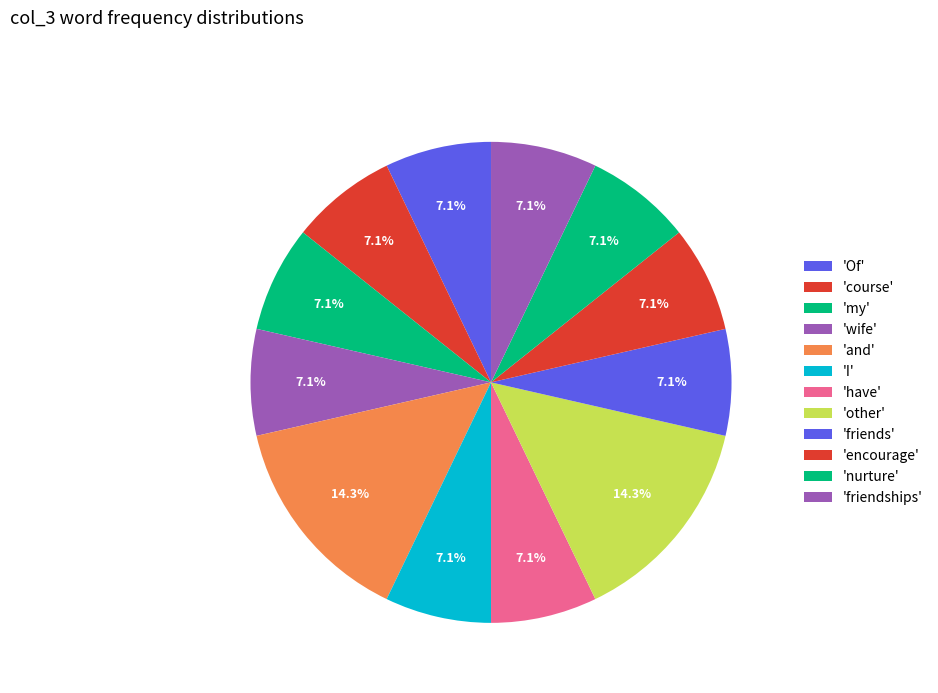

Rank the categories by value from highest to lowest.

and, other, Of, course, my, wife, I, have, friends, encourage, nurture, friendships